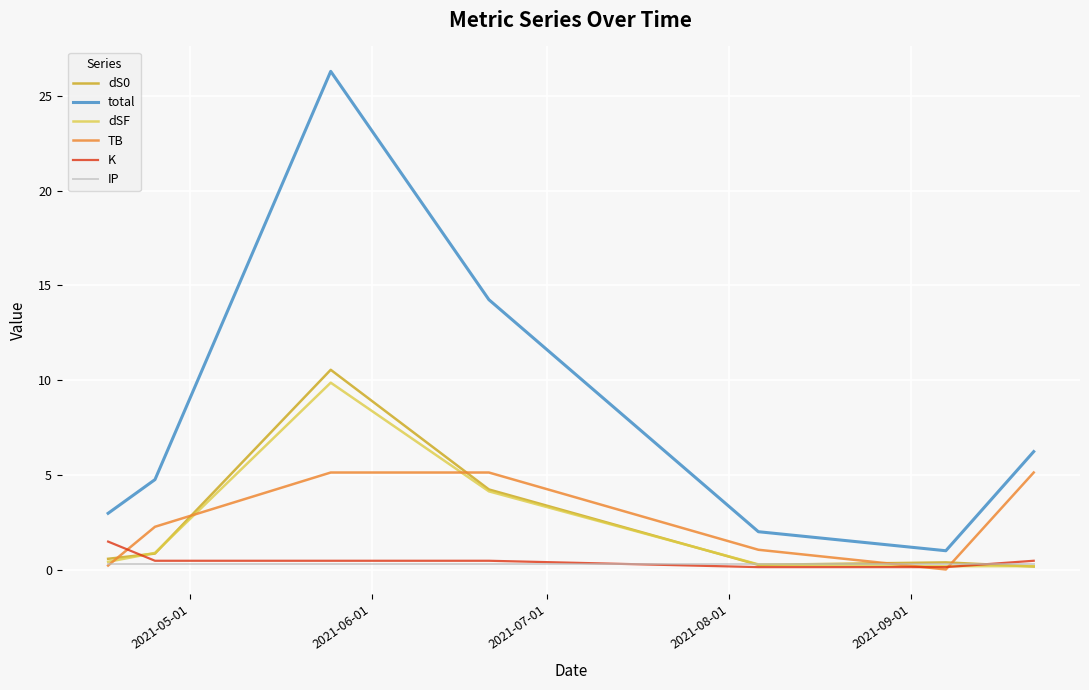

True or false: total and dSF intersect in this chart.

False